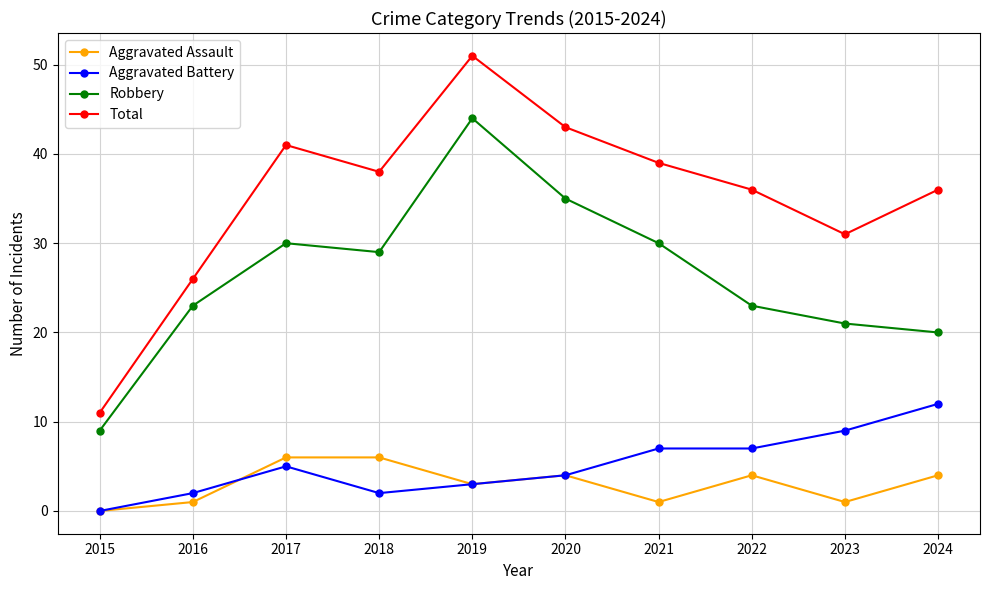

Is the value of Total at 2019 greater than the value of Robbery at 2018?

Yes